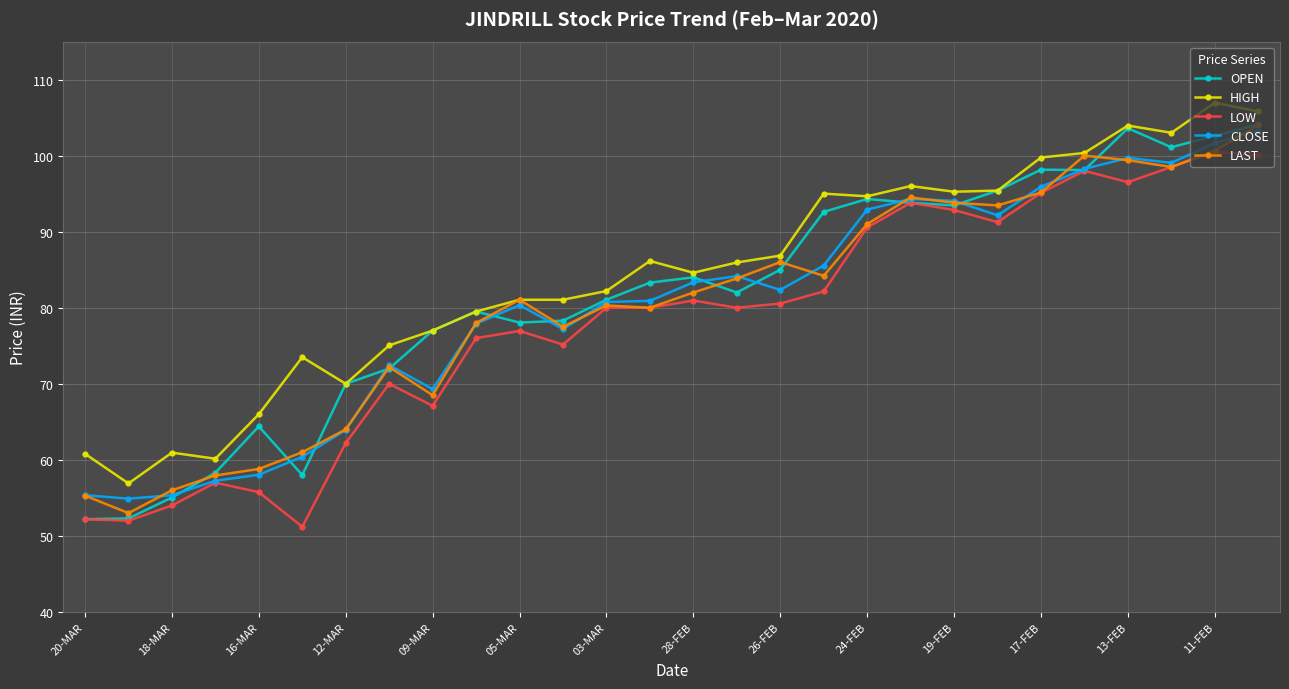

How many lines are shown in the chart?

5